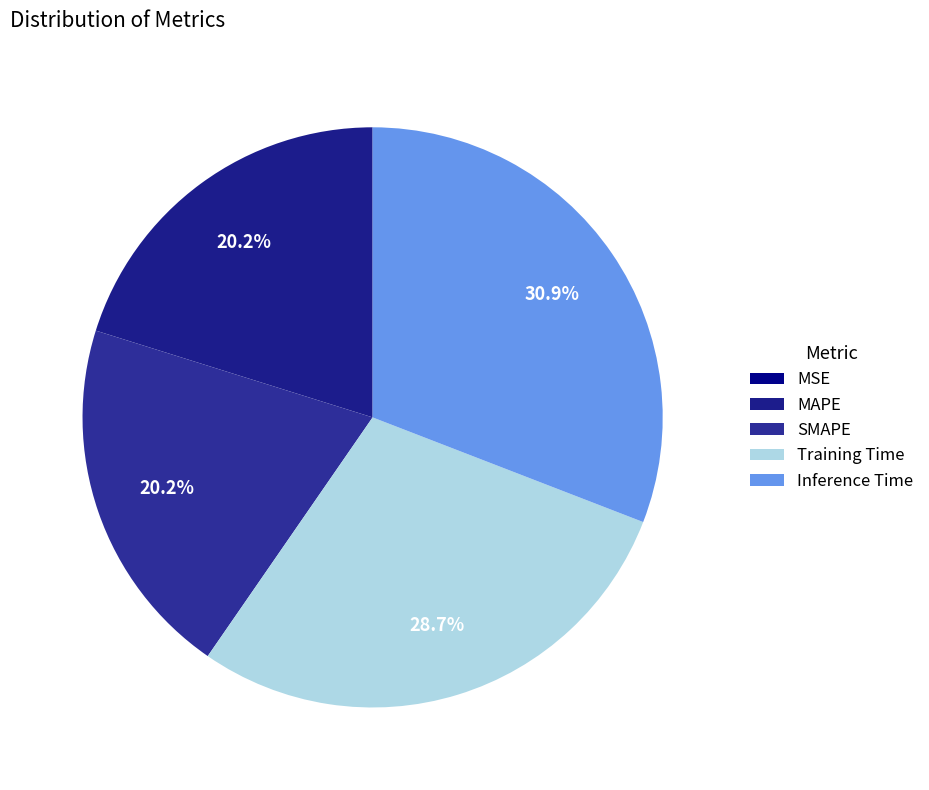

The MAPE slice represents 11% of the pie. True or false?

False